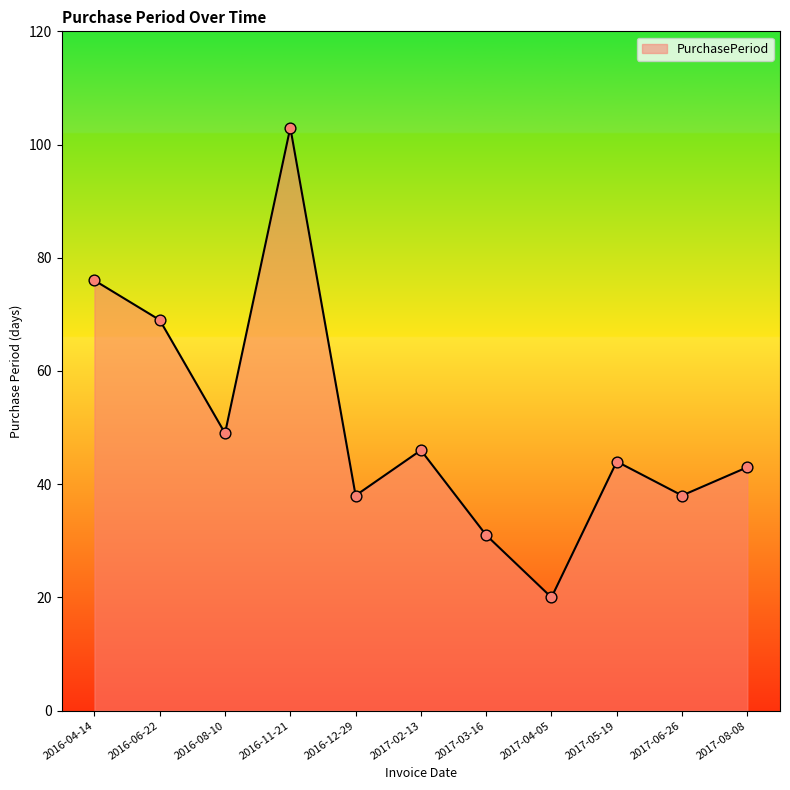

Between 2016-06-22 and 2017-04-05, which is larger?

2016-06-22